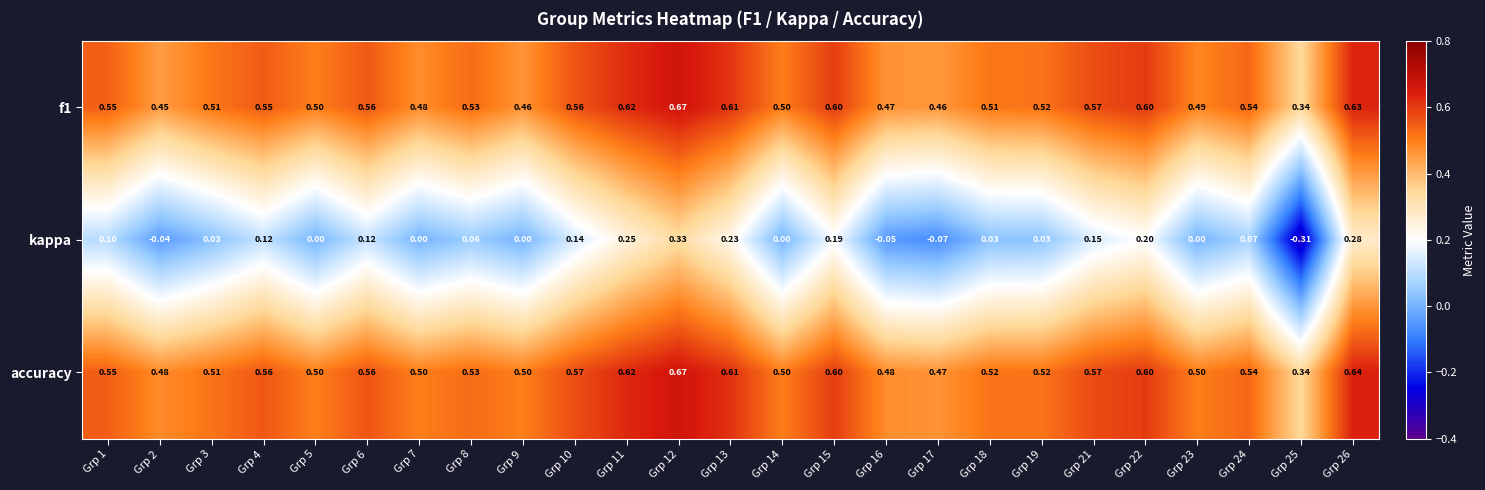

At Grp 7, list the series in order from largest to smallest.

accuracy, f1, kappa